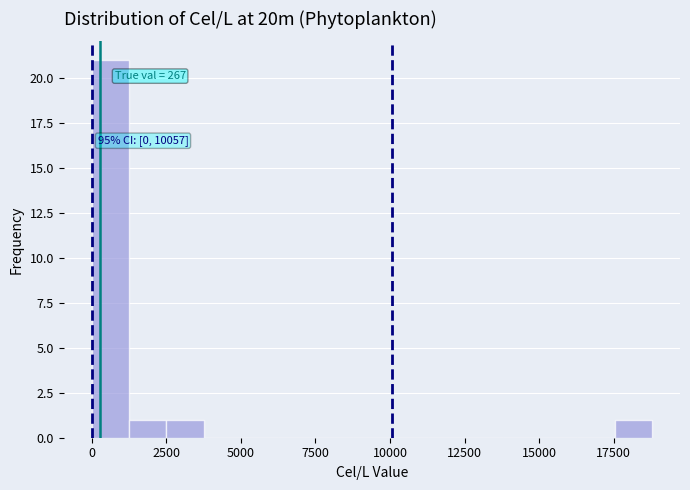

Read against the x-axis, roughly where is the centre of the tallest bar?

500